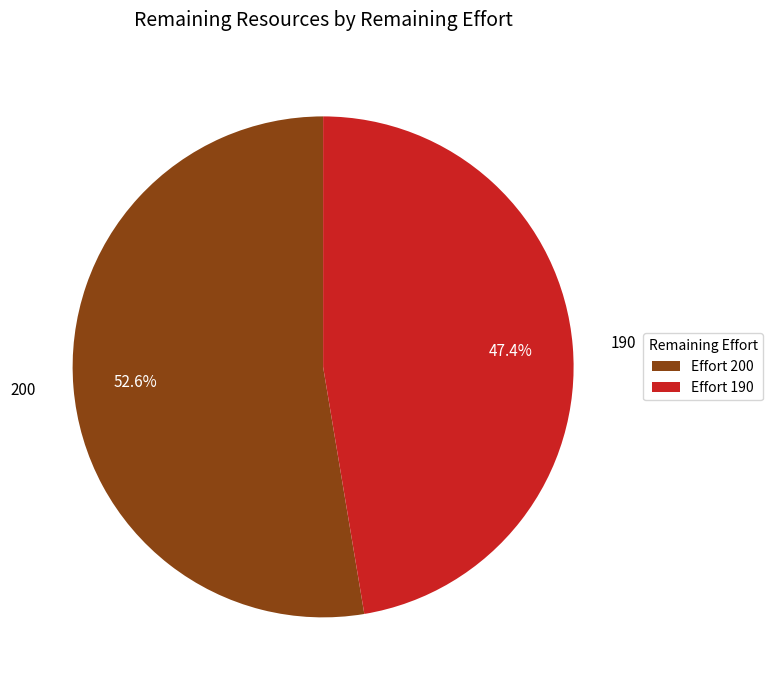

Rank the categories by value from lowest to highest.

190, 200